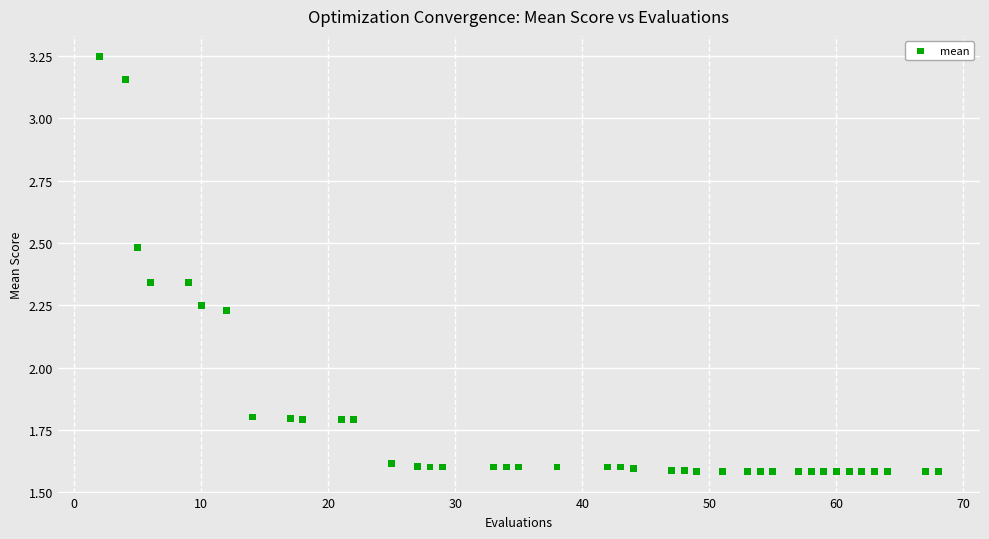

What is the range of X values (max minus min)?

66.0